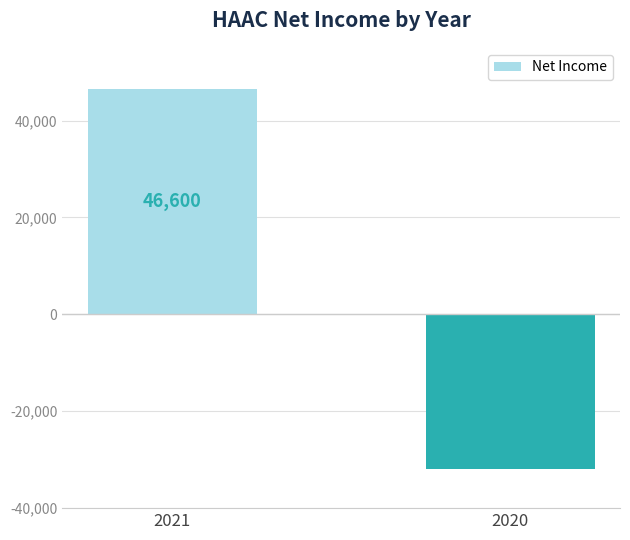

How many data points are less than 46600?

1